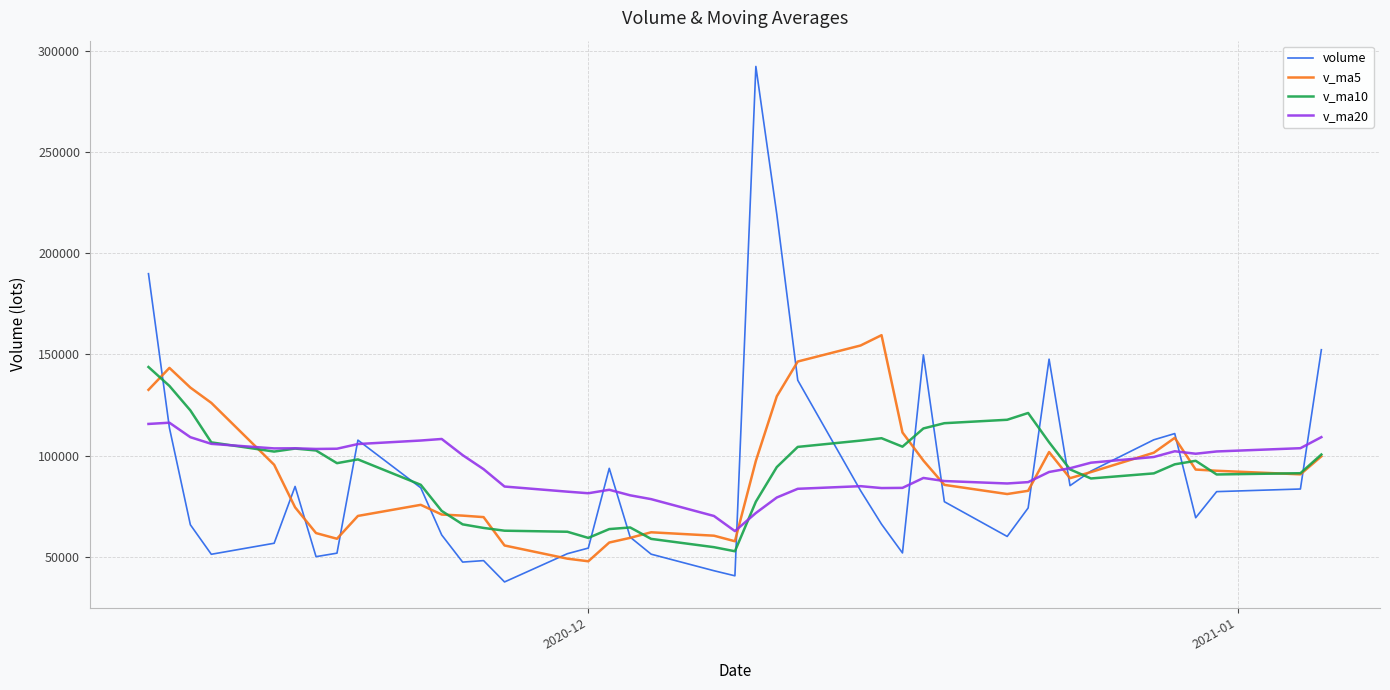

Rank the series by their maximum value, from highest to lowest.

volume, v_ma5, v_ma10, v_ma20